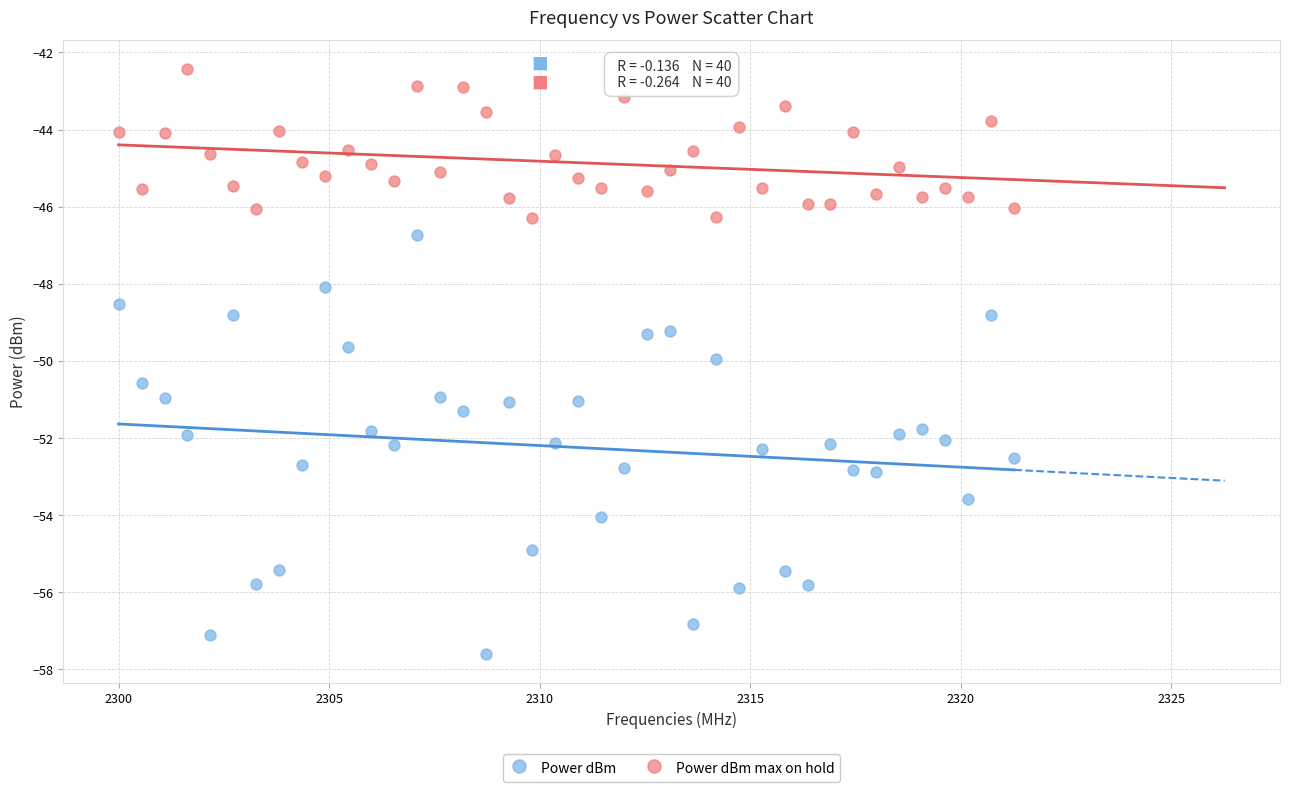

Which series has the largest Y range (max minus min)?

Power dBm